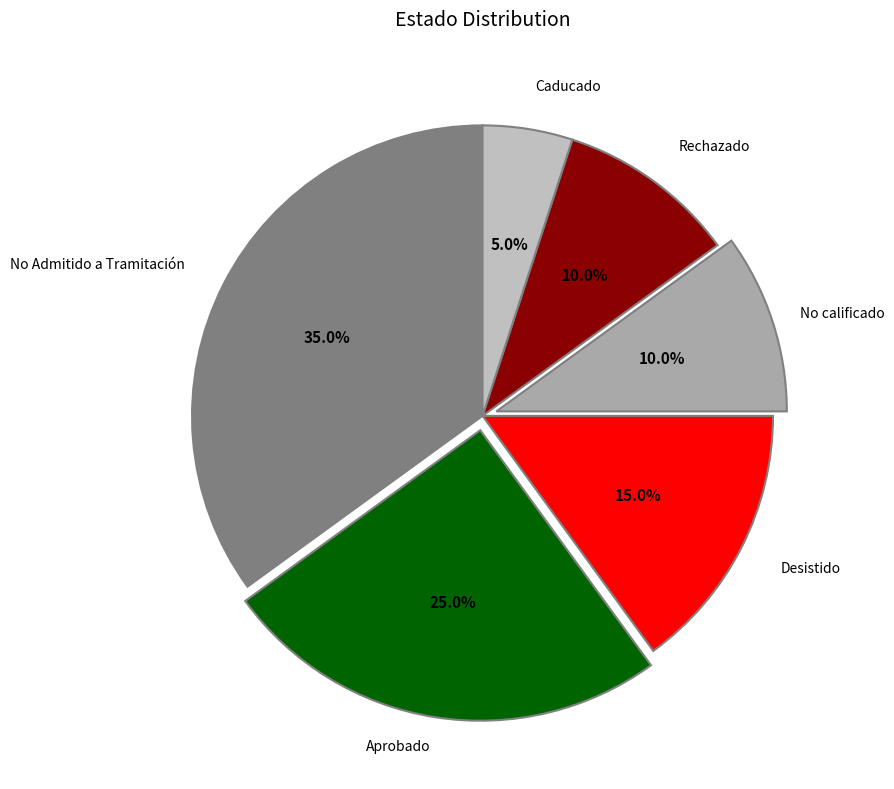

Count the number of slices in the pie.

6